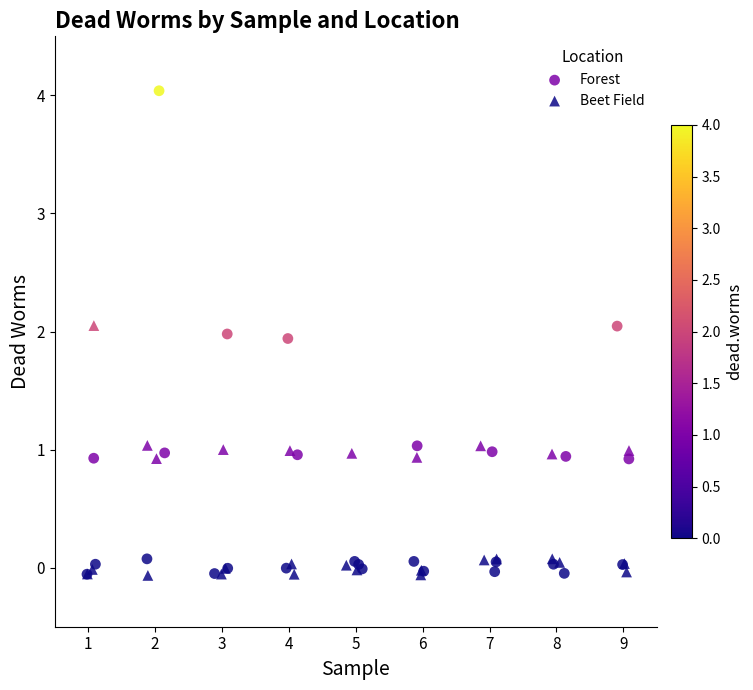

Which series has the widest spread of Y values?

Forest